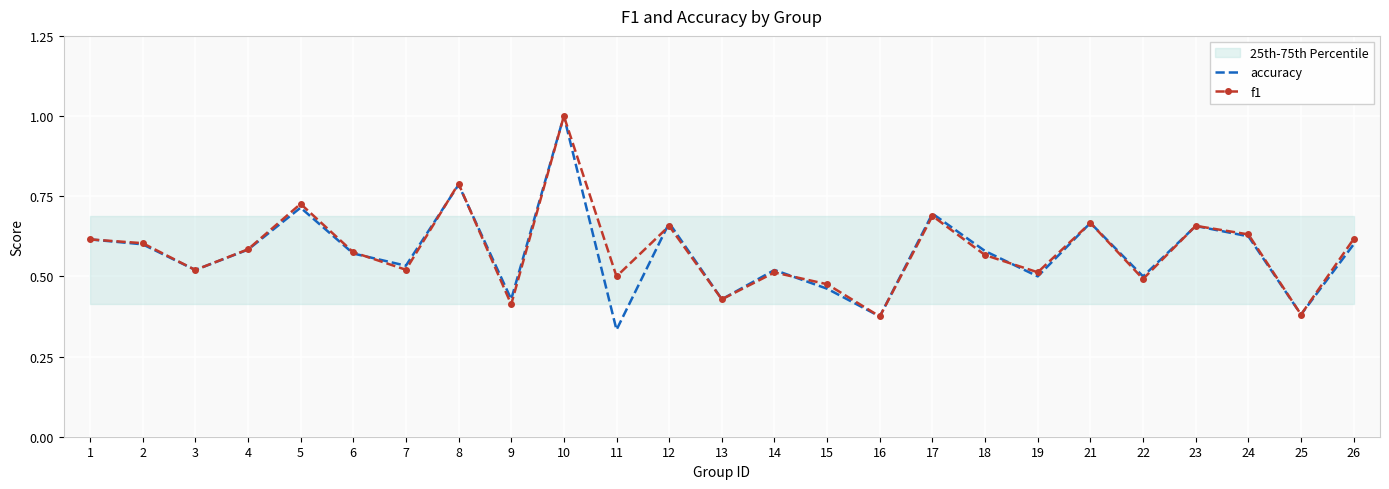

At which category is the sum across all series the highest?

10